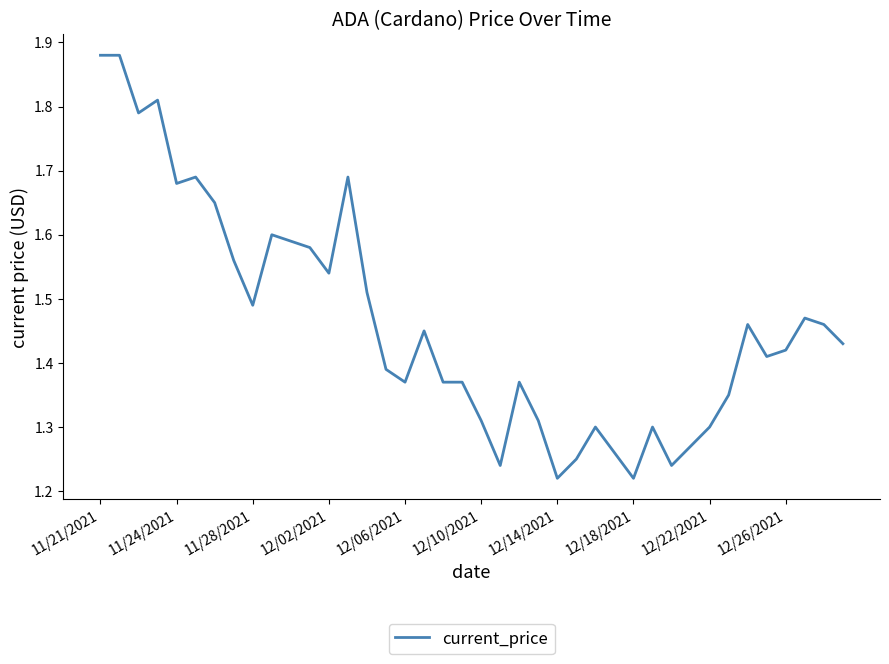

What is the difference between the maximum and minimum values?

0.7